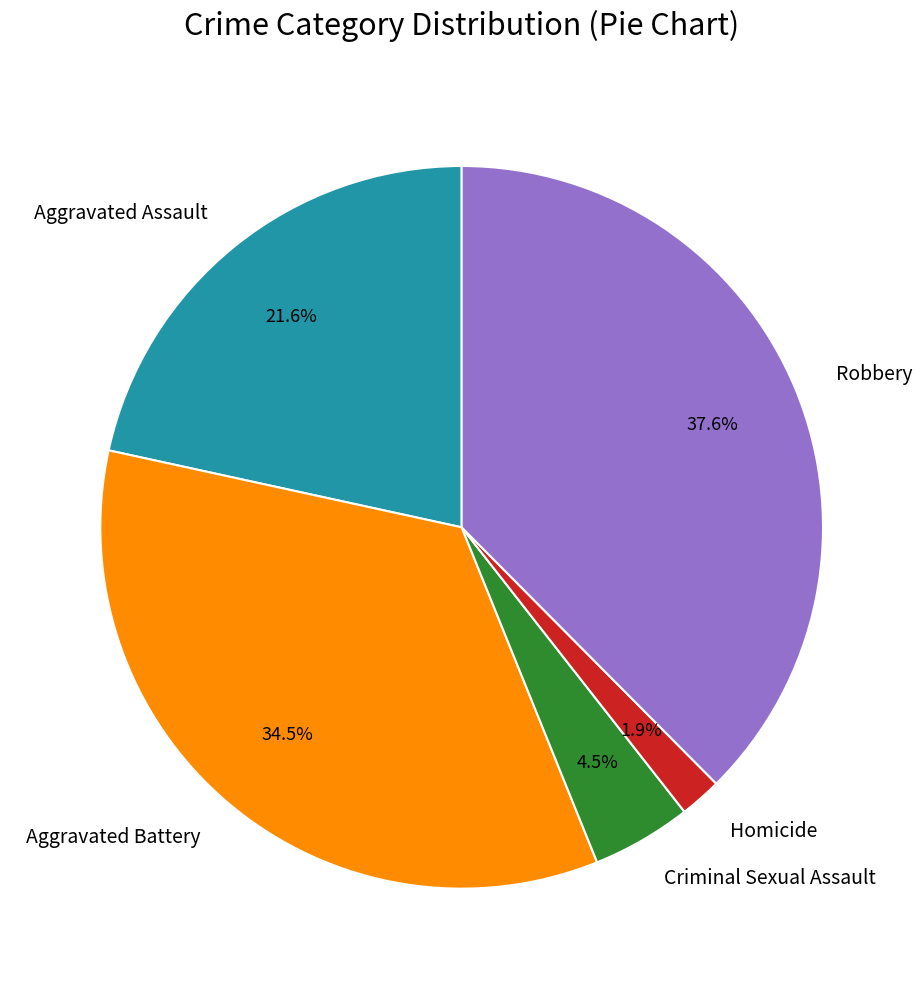

Rank the categories by value from lowest to highest.

Homicide, Criminal Sexual Assault, Aggravated Assault, Aggravated Battery, Robbery